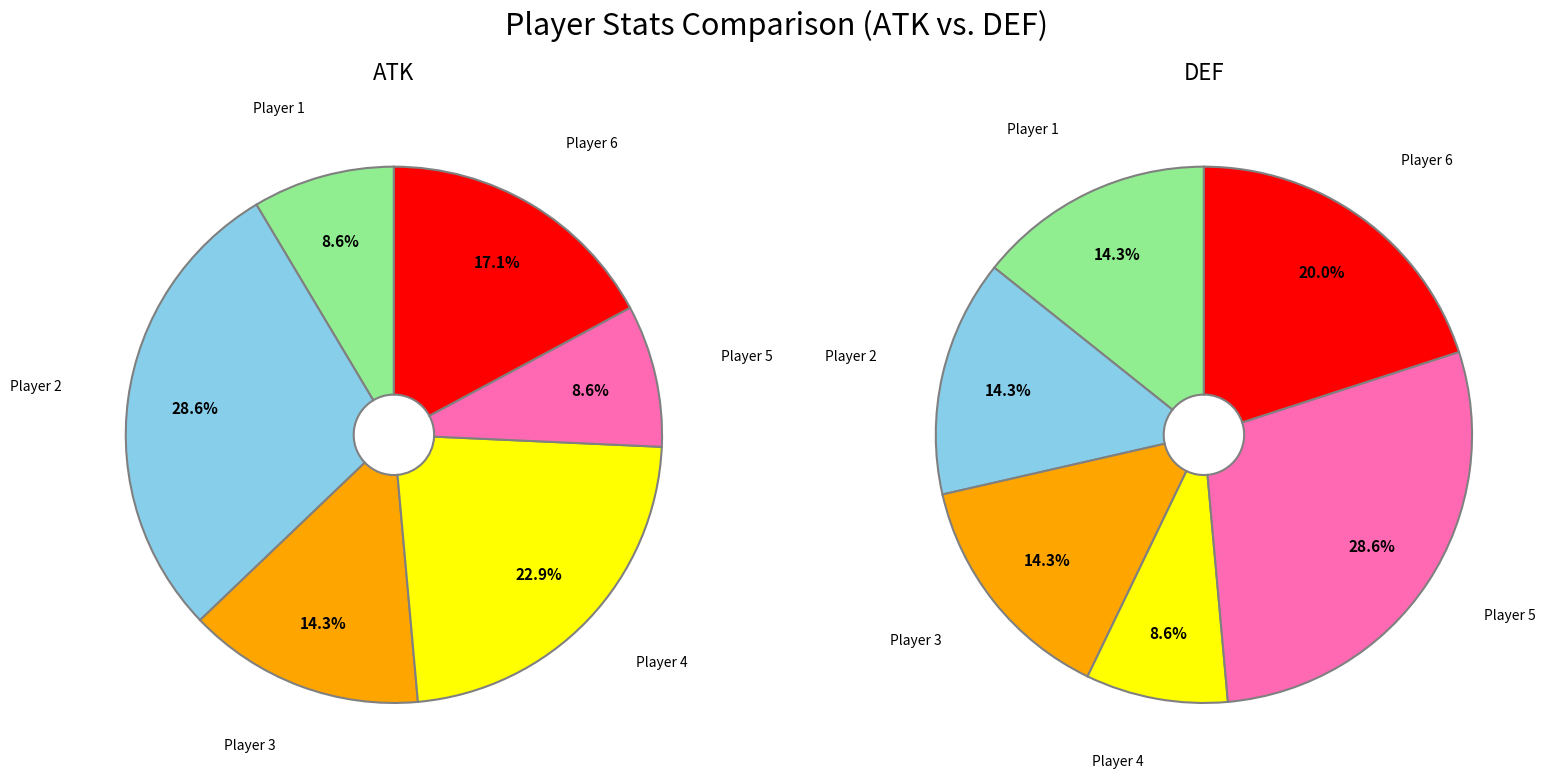

Which series changed the most between Player 1 and Player 2?

atk